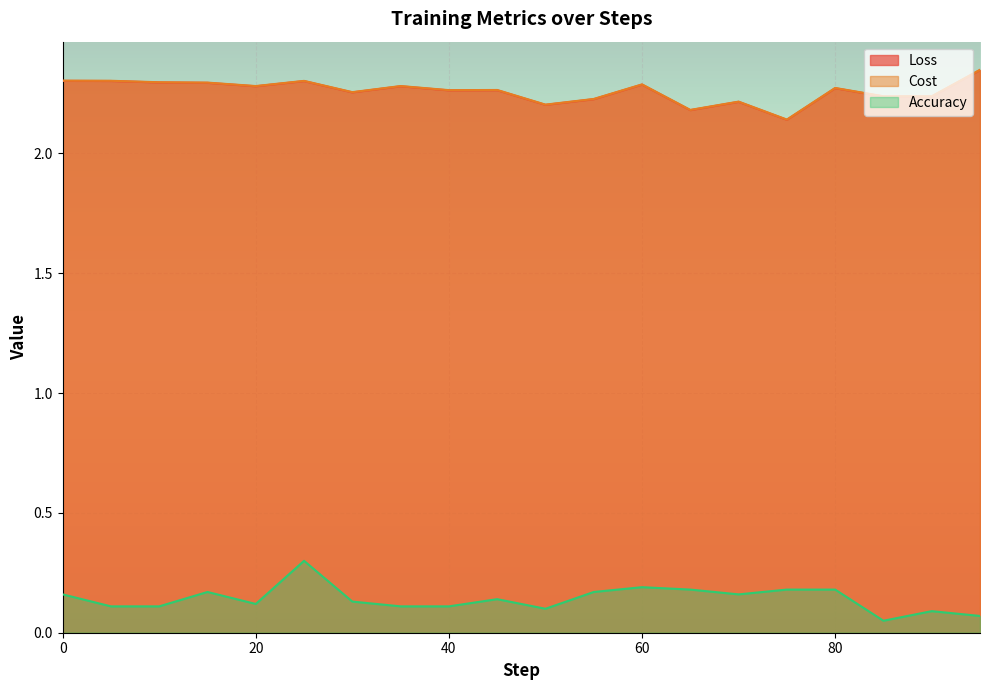

At how many categories does at least one series exceed 0?

20